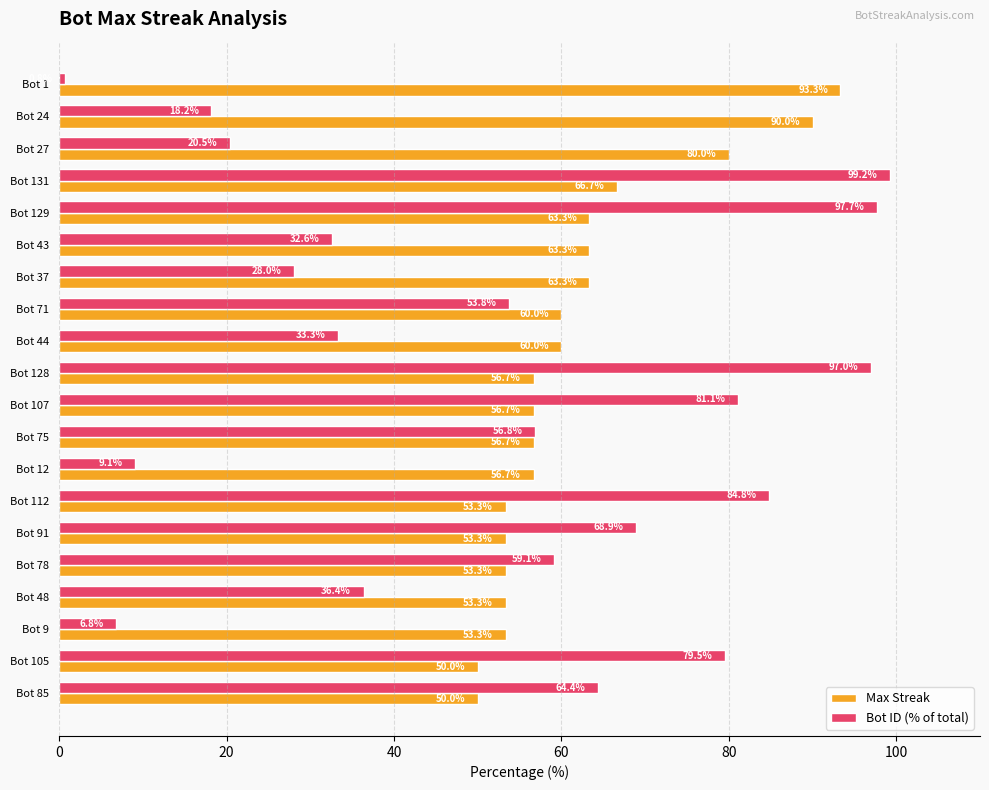

At which category is the sum across all series the highest?

Bot 131